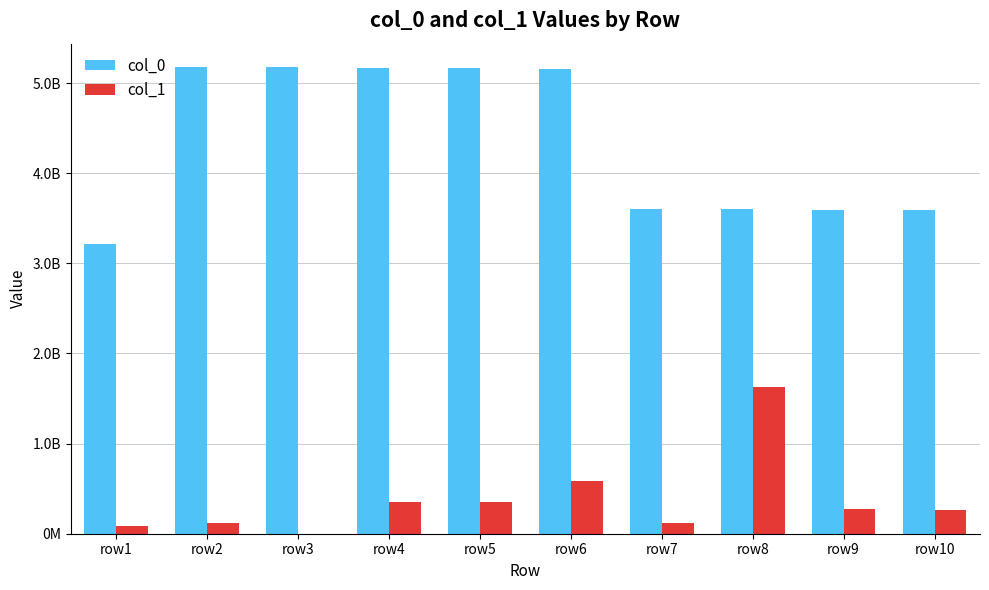

What are all the series names shown in the legend?

col_0, col_1